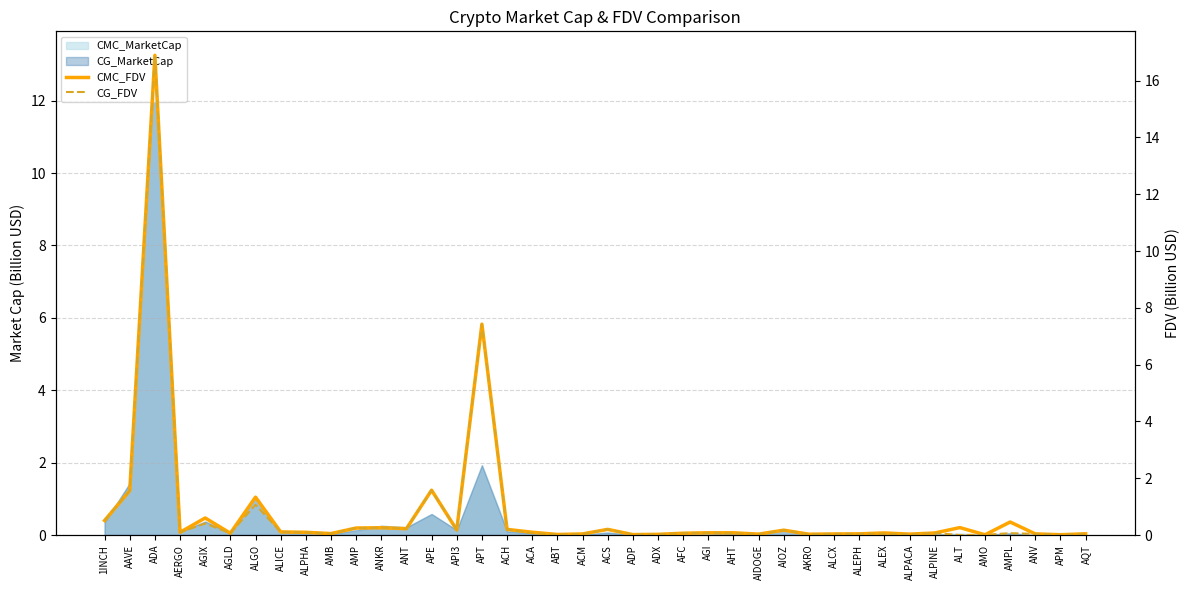

True or false: CMC_FDV has a value of 0.0 at ACM.

False